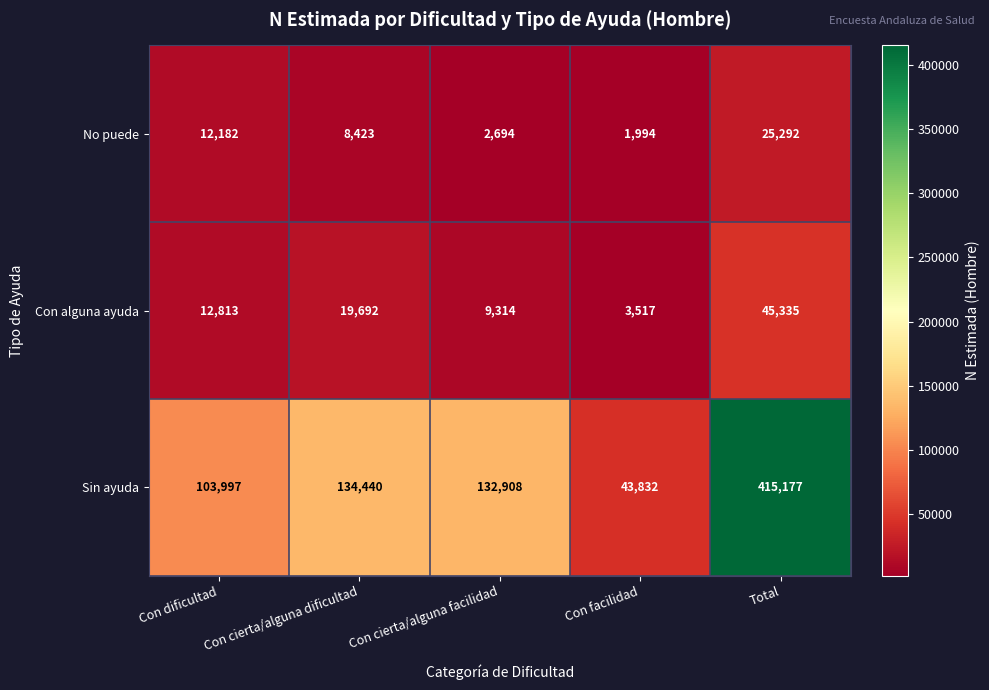

Which series has the widest spread of values?

Sin ayuda